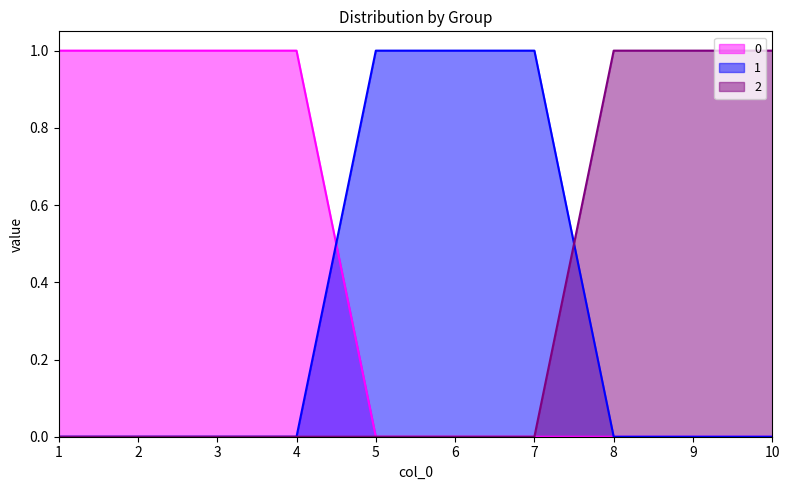

At which label does 0 reach its minimum?

5